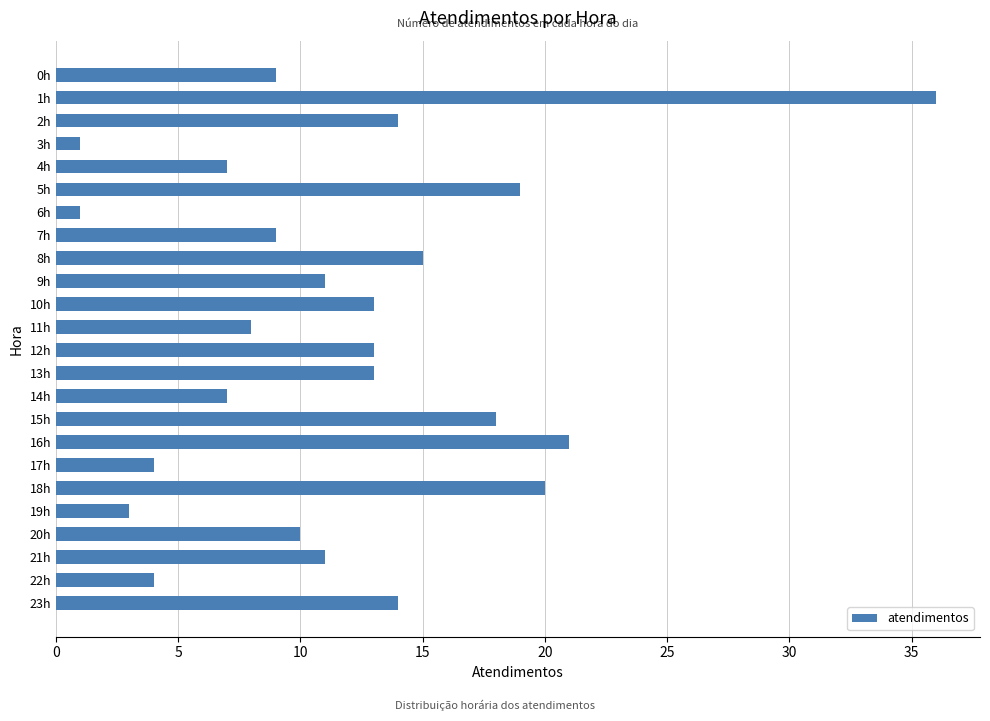

What is the value of the 12th bar from the top?

8